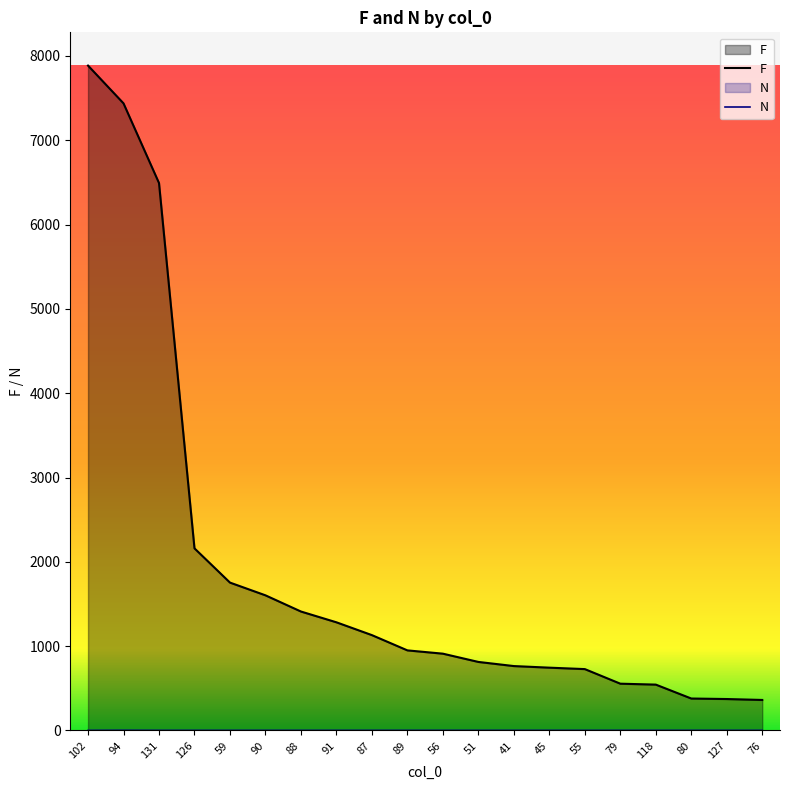

True or false: F has more than 2 interior local peaks.

False